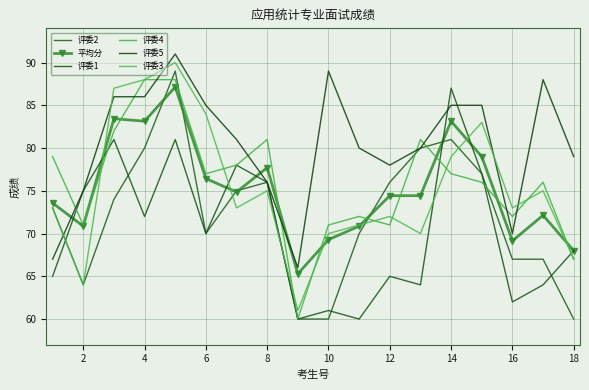

What is the value of the 平均分 point at the 18th from the left?

68.0